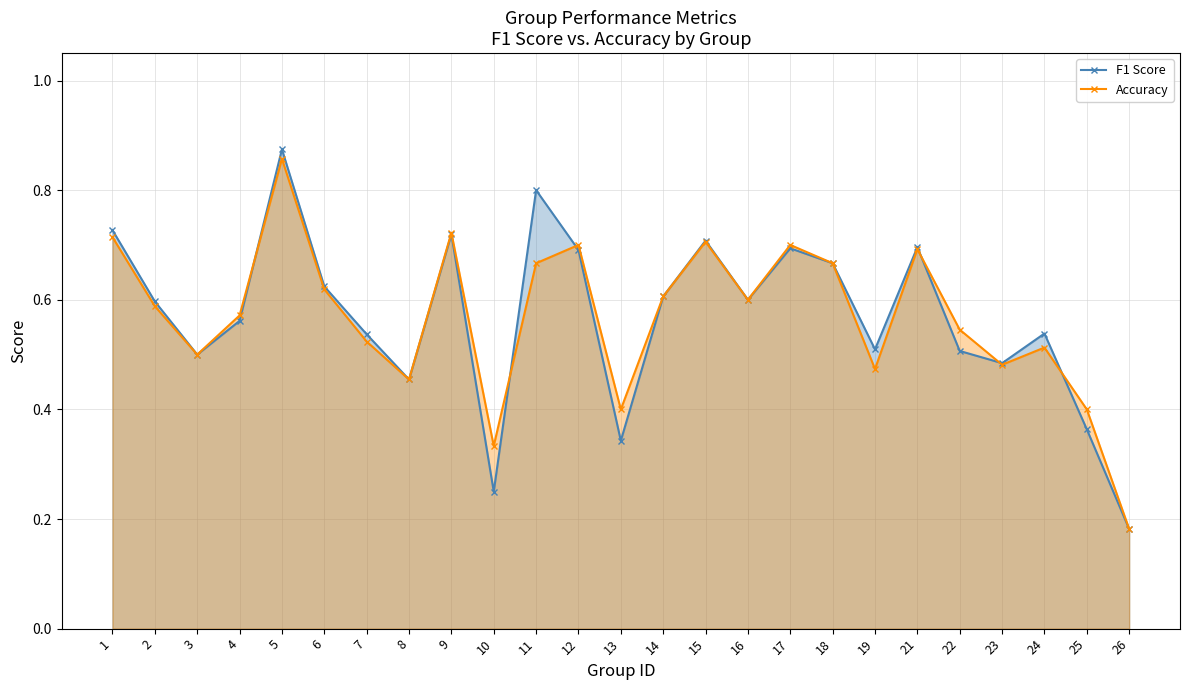

At which category does F1 Score reach its first local peak?

5